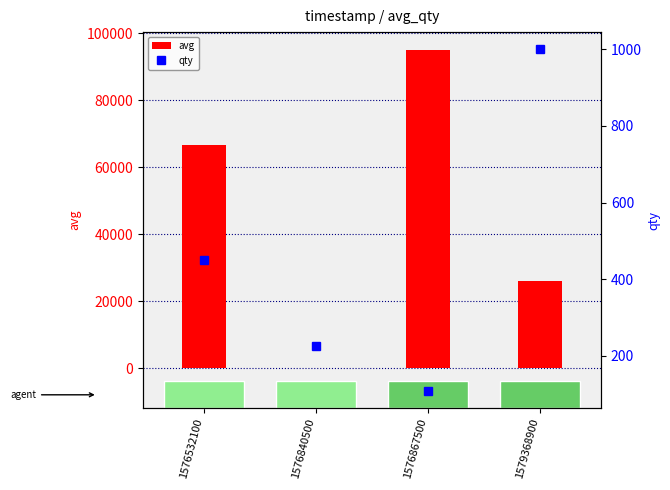

True or false: qty has a value of 141 at 1576840500.

False